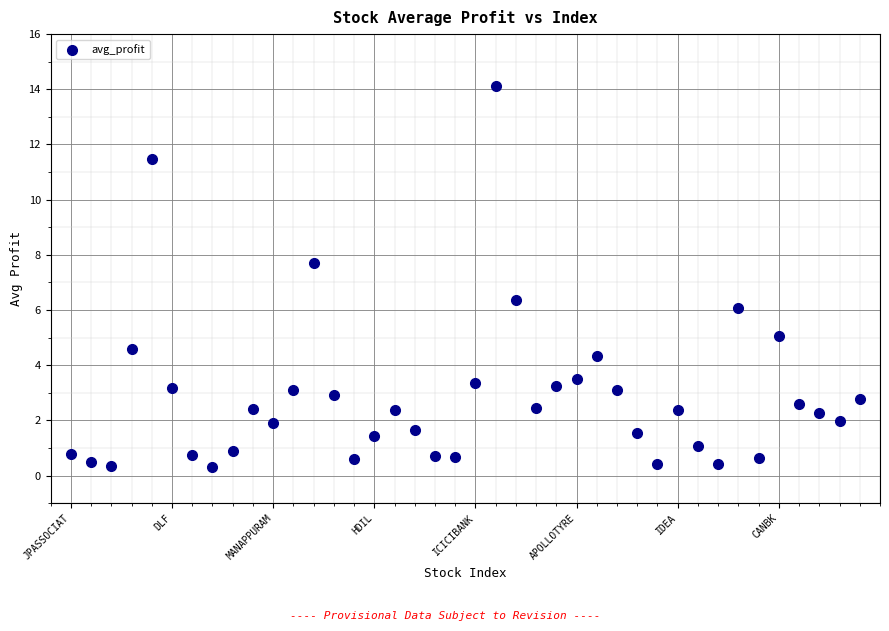

What is the range of Y values (max minus min)?

13.8